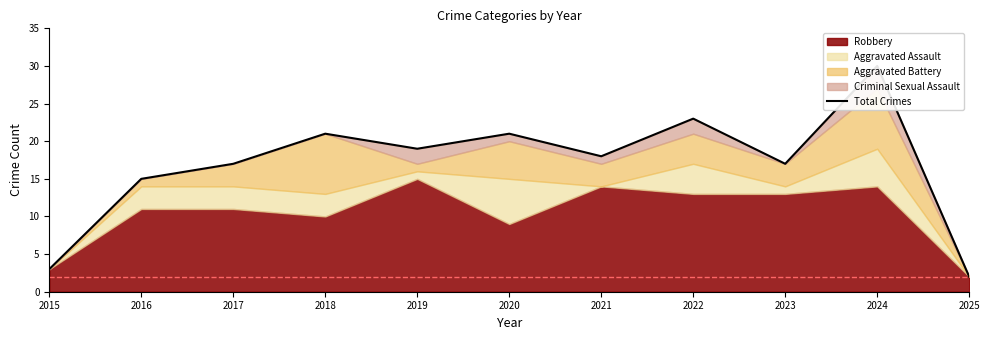

What is the average value?

17